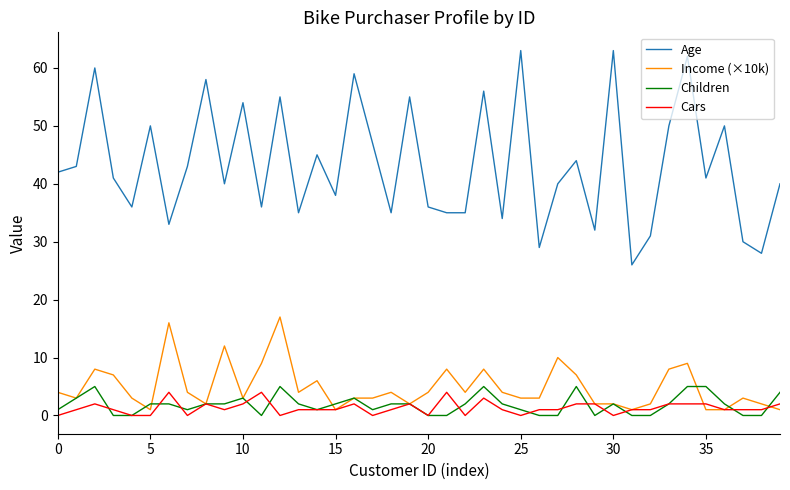

What is the maximum value shown in the chart?

63